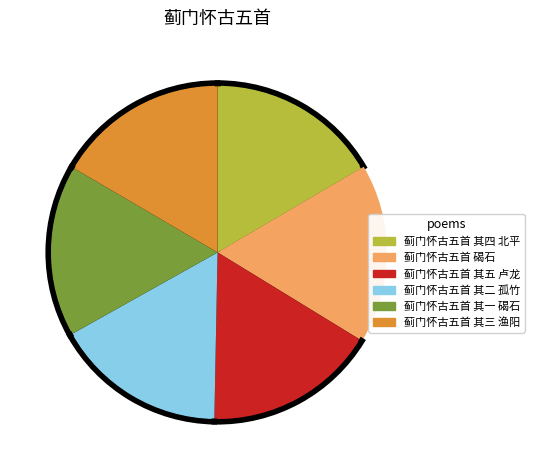

What is the smallest slice in the pie chart?

蓟门怀古五首 其一 碣石